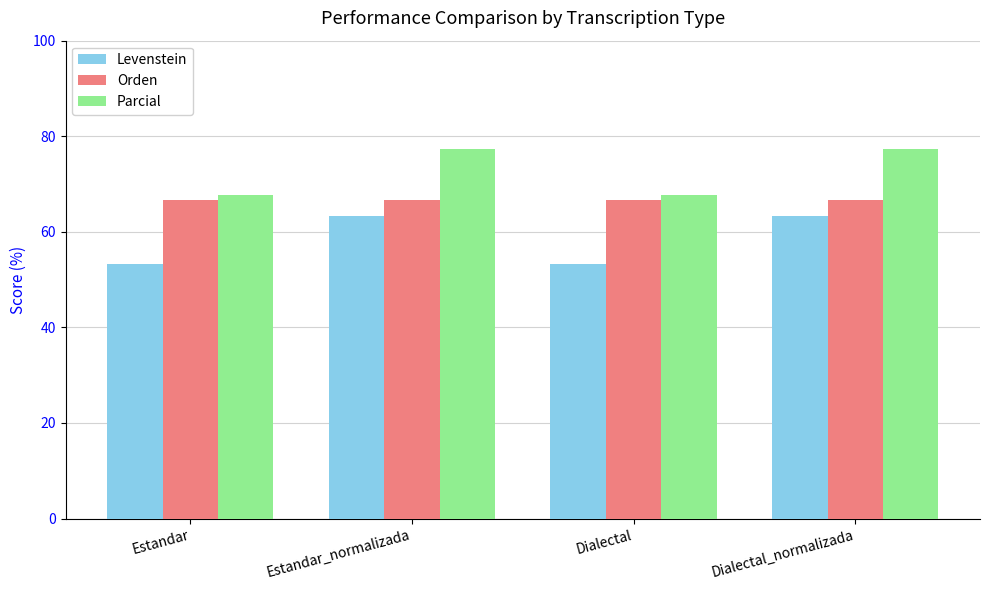

How many bars are there in total?

12